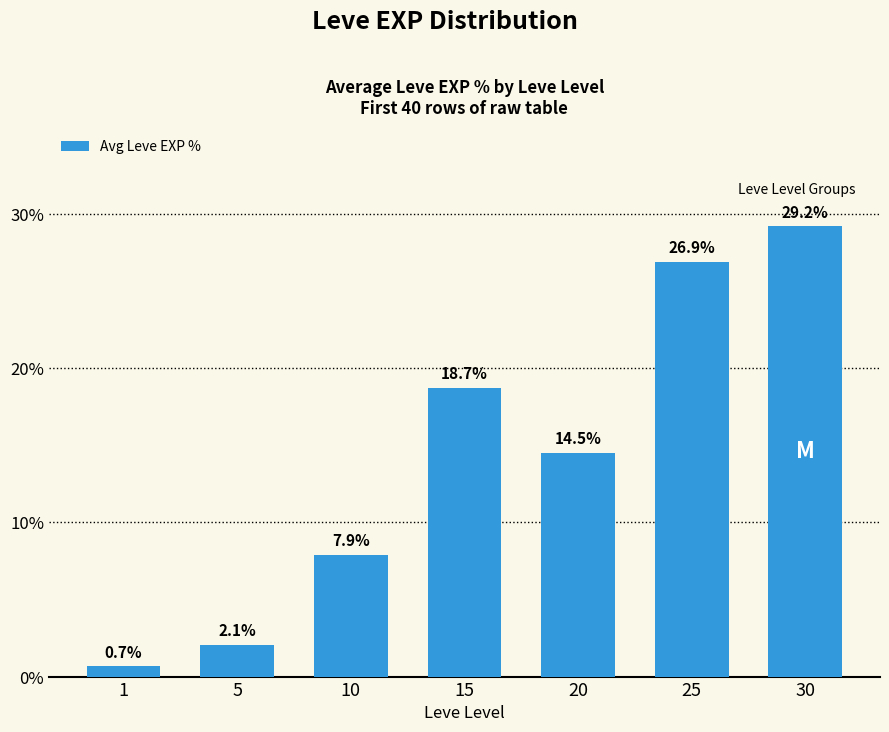

What is the change in value from 5 to 10?

+5.8